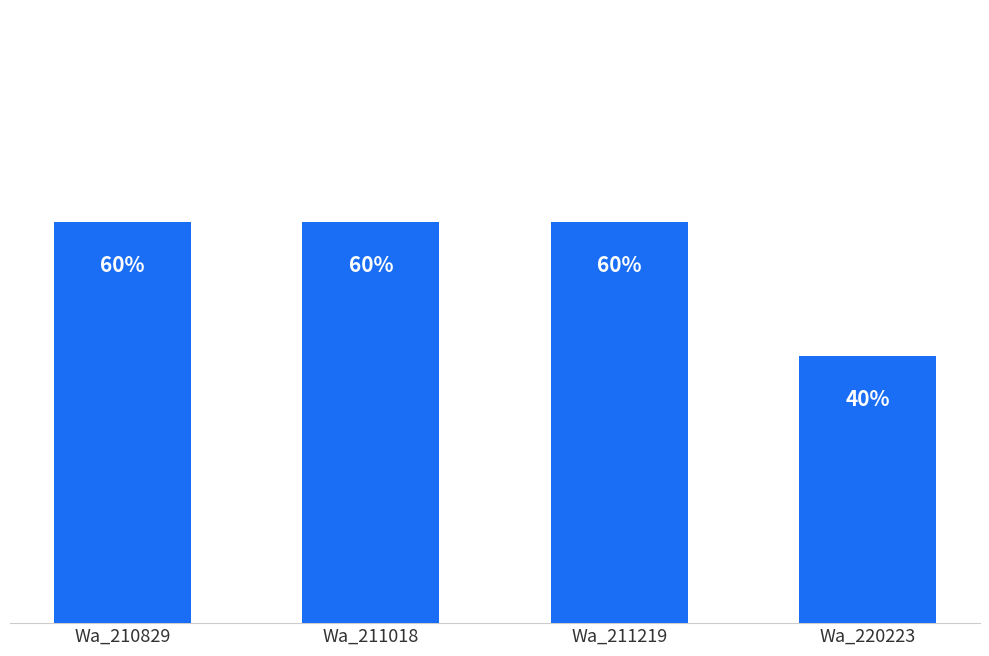

At which category does the chart reach its minimum across all series?

Wa_220223